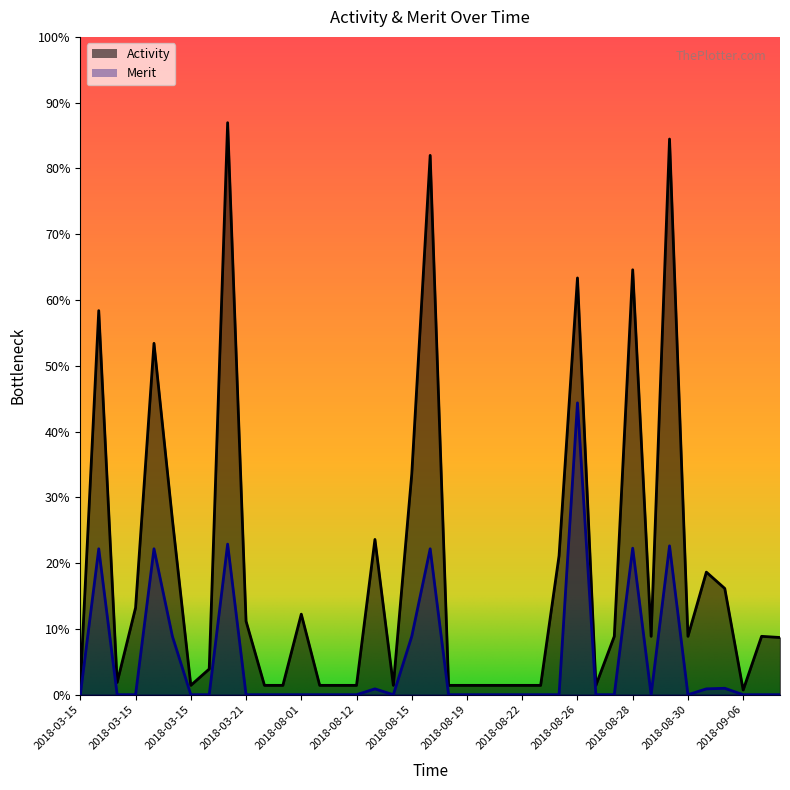

Where is the first local maximum for Merit?

2018-03-15